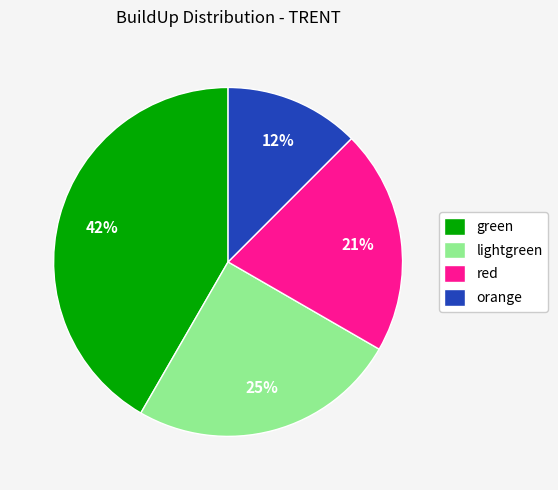

To the nearest percent, what is the combined percentage of lightgreen and red?

46%